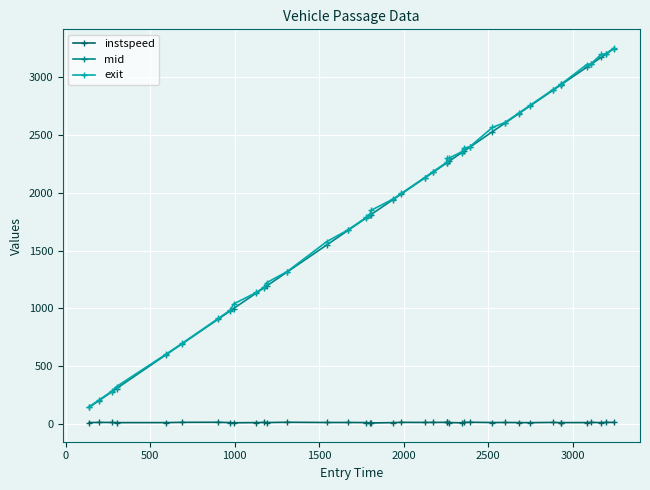

True or false: mid and instspeed intersect in this chart.

False